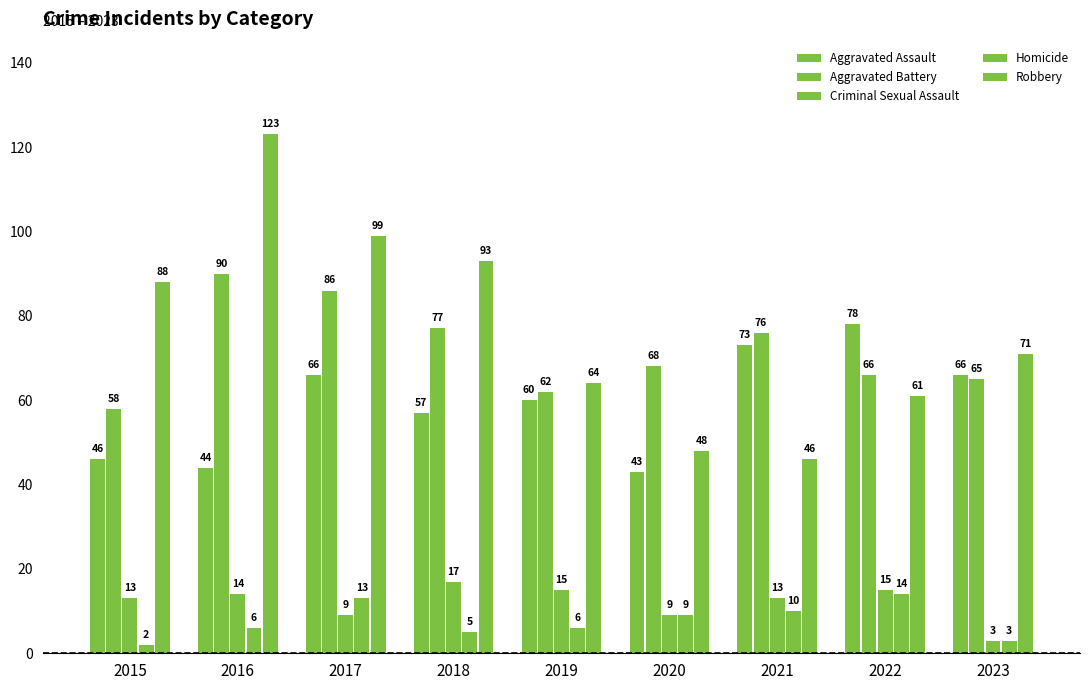

True or false: Robbery has a value of 64 at 2019.

True